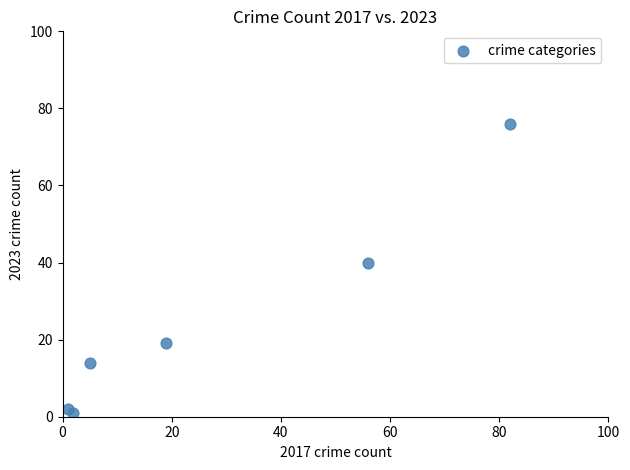

What Y value in the scatter plot is closest to 38?

40